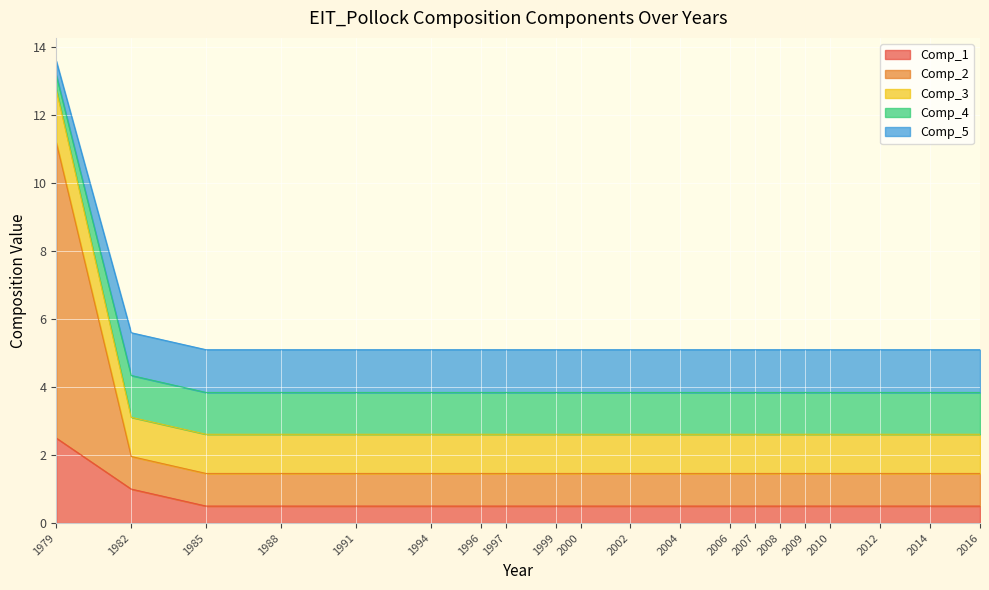

The value of Comp_1 at 1979 is 4.1. True or false?

False